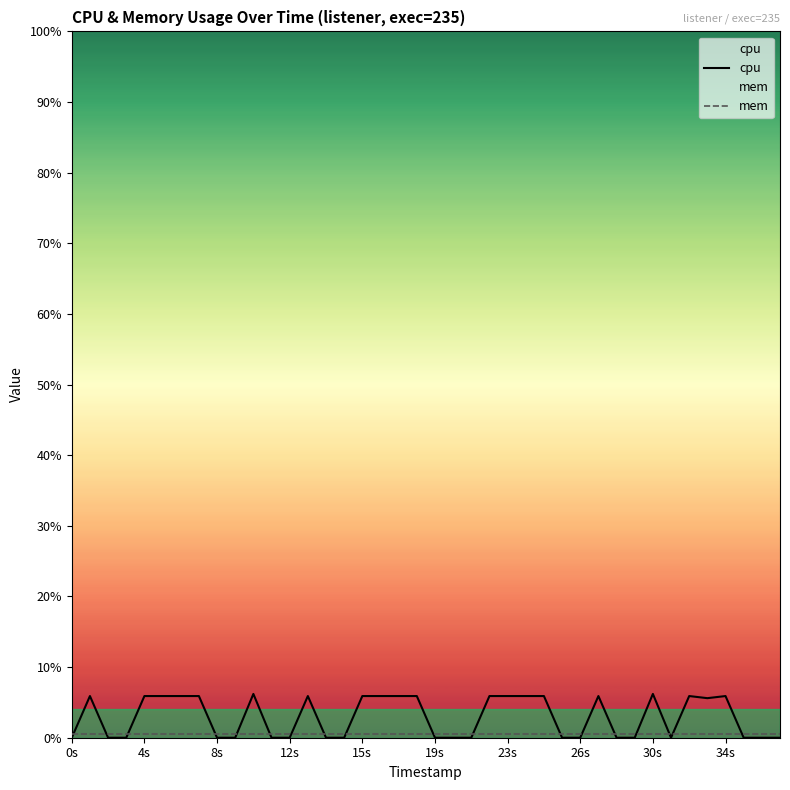

Rank the series by their maximum value, from highest to lowest.

cpu, mem